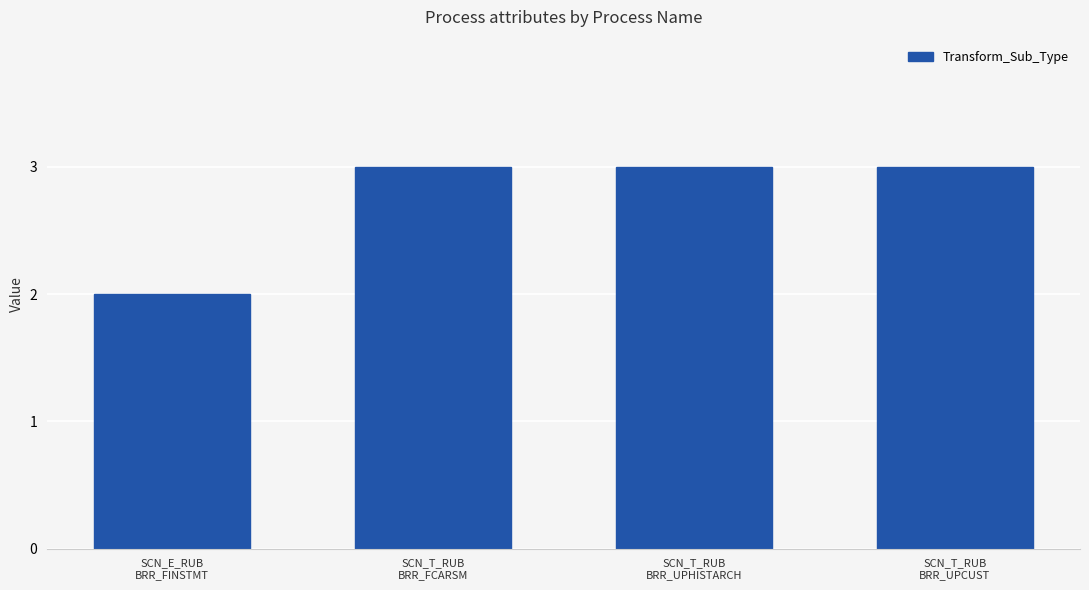

Is it true that the value at SCN_T_RUB
BRR_UPCUST is 1?

False